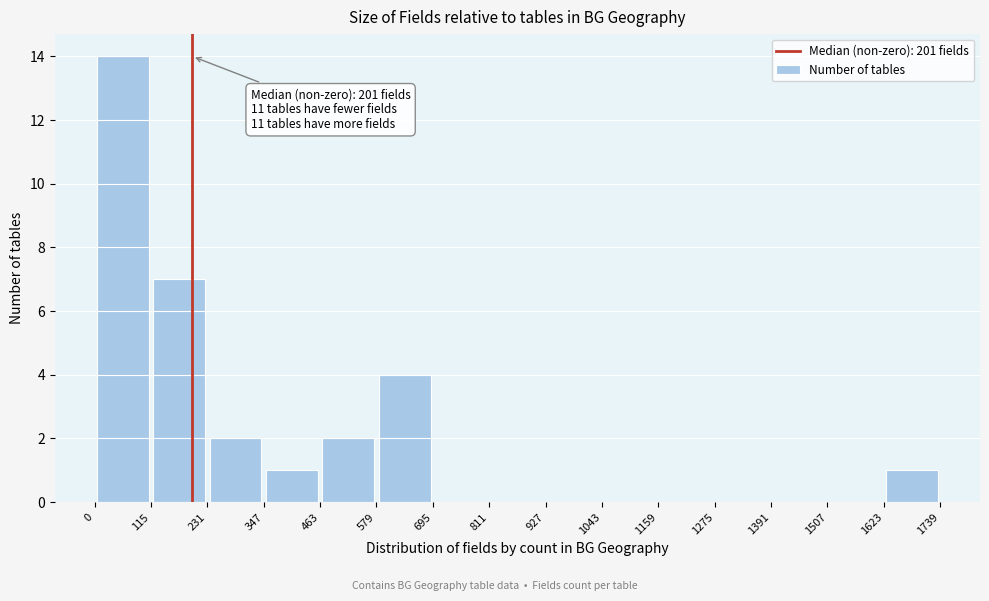

Which range on the x-axis has the tallest bar?

0 to 115